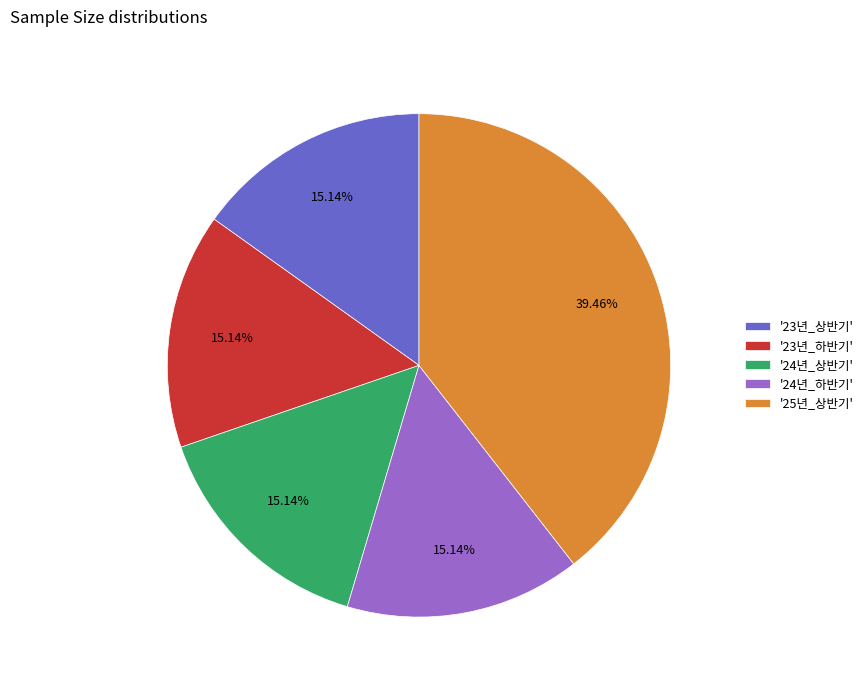

To the nearest percent, what is the average slice percentage?

20%